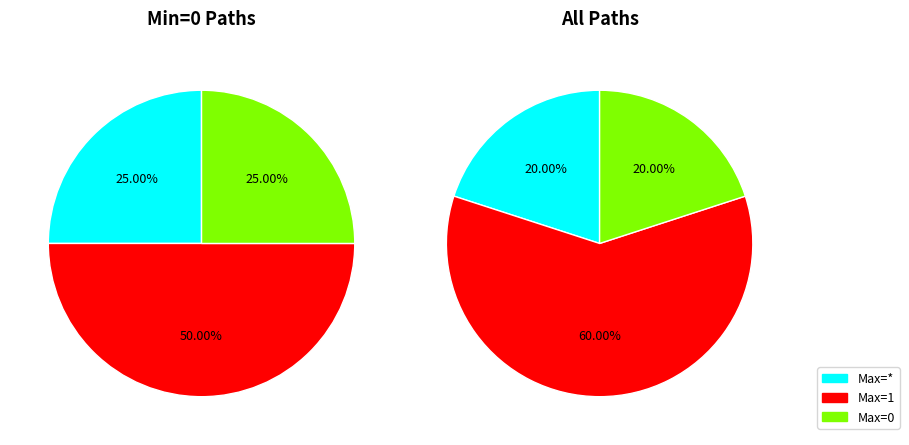

Is it true that Extension.url is 87% of the pie?

False